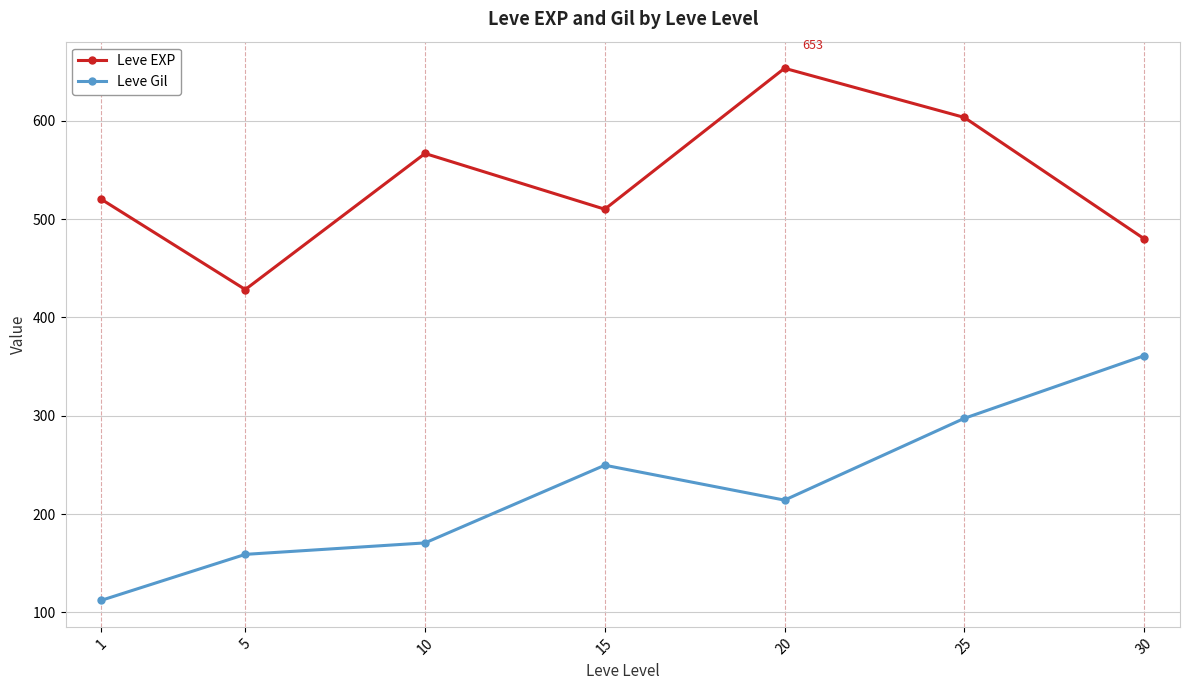

Reading right to left, list all the values displayed in this chart.

Leve EXP: 30=480.0	25=603.3	20=653.3	15=510.0	10=566.7	5=428.3	1=520.0
Leve Gil: 30=361.0	25=297.3	20=214.2	15=249.7	10=170.7	5=159.0	1=112.3